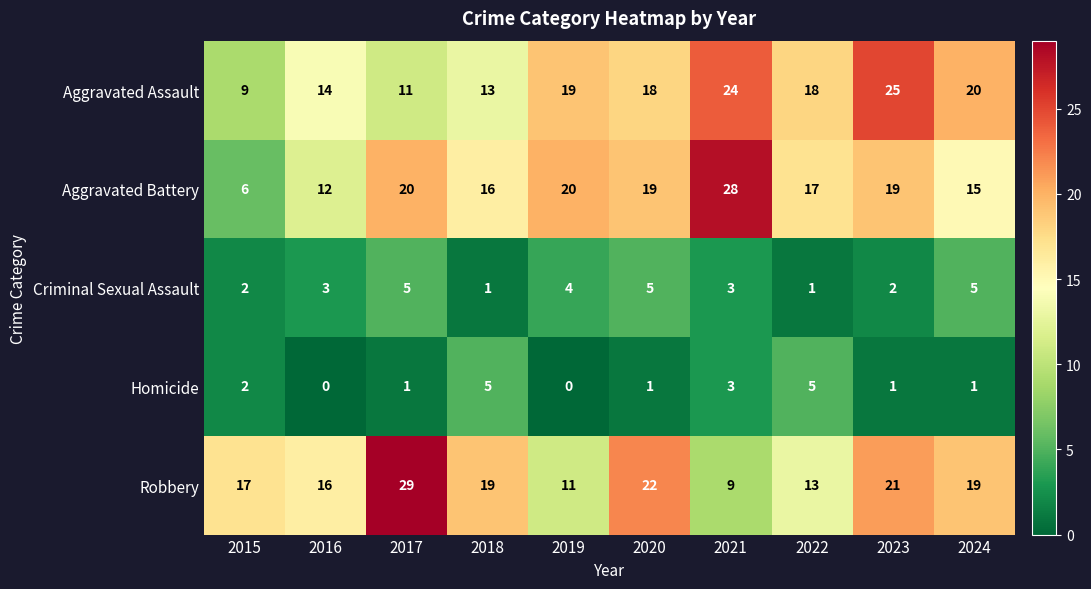

Rank the series at 2020 from lowest to highest value.

Homicide, Criminal Sexual Assault, Aggravated Assault, Aggravated Battery, Robbery